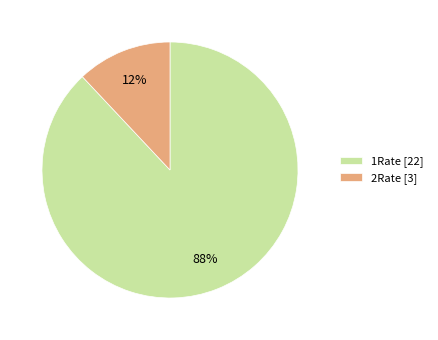

True or false: 2Rate [3] accounts for 12% of the total.

True